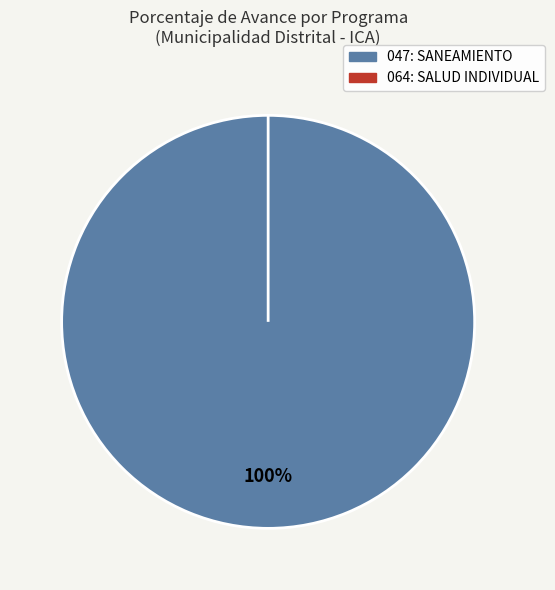

Which has a higher value, 064: SALUD INDIVIDUAL or 047: SANEAMIENTO?

047: SANEAMIENTO